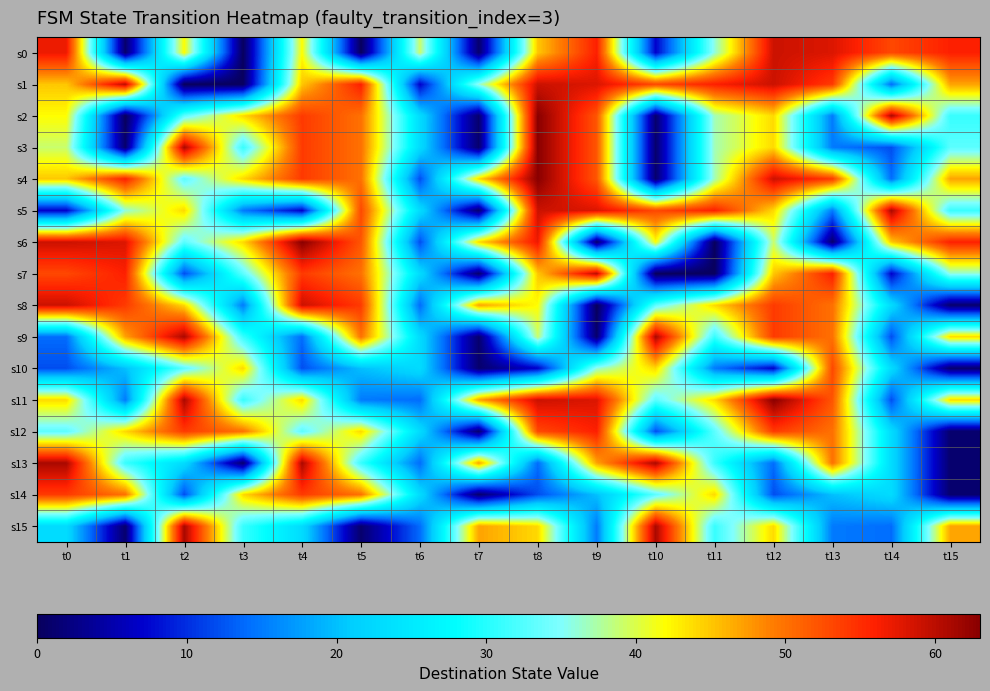

What is the greatest value displayed?

63